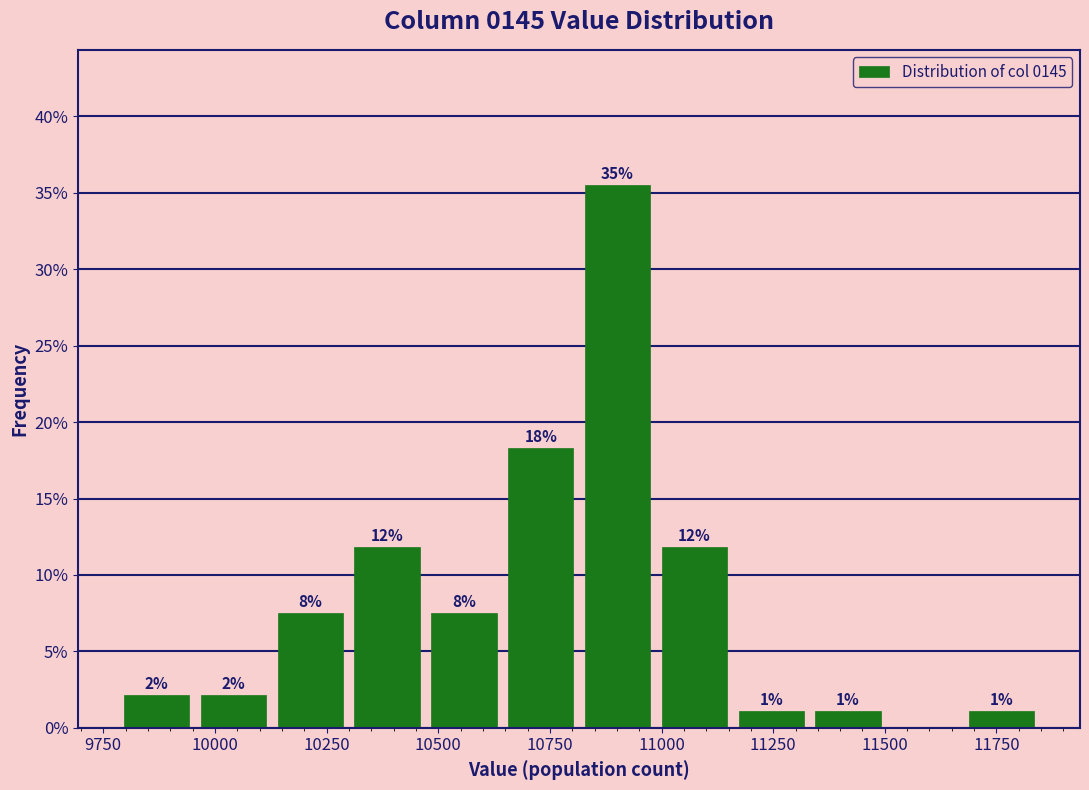

Around what value on the x-axis is the tallest bar? Give the approximate position of its centre, as read against the axis.

10900